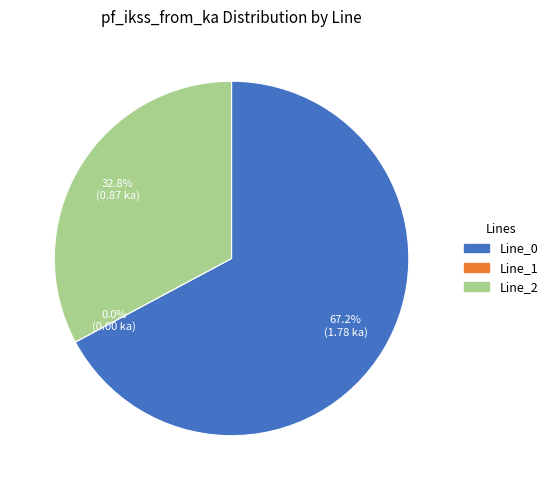

Which slice is the smallest?

Line_1